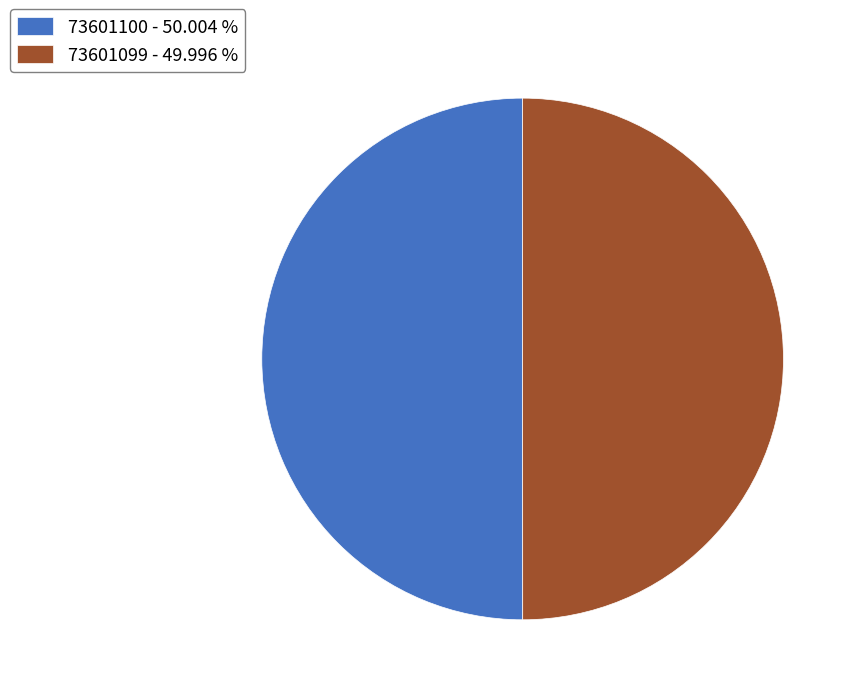

What is the ratio of the value at 73601100 - 50.004 % to the value at 73601099 - 49.996 %?

1.0